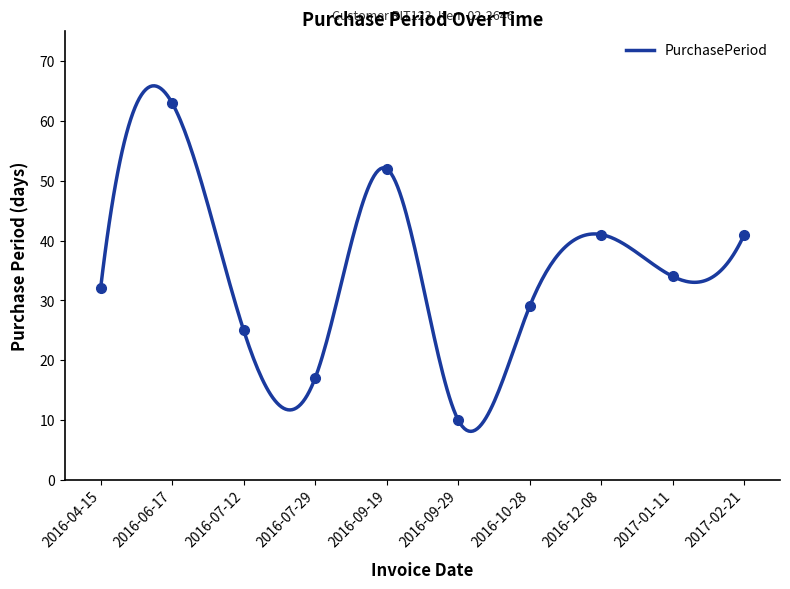

How many lines are shown in the chart?

1